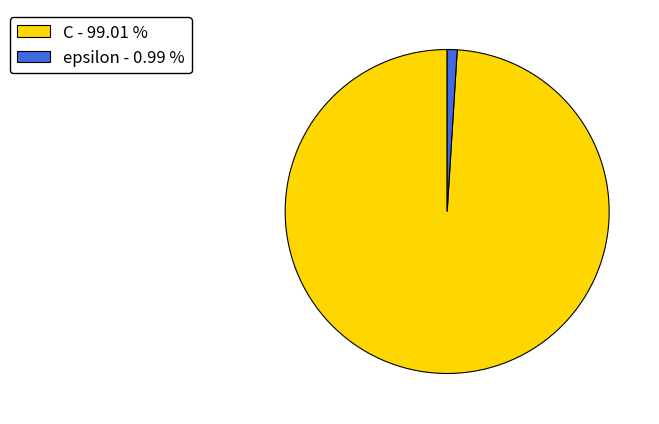

Approximately how many times larger is the value at C - 99.01 % compared to epsilon - 0.99 %?

100.0